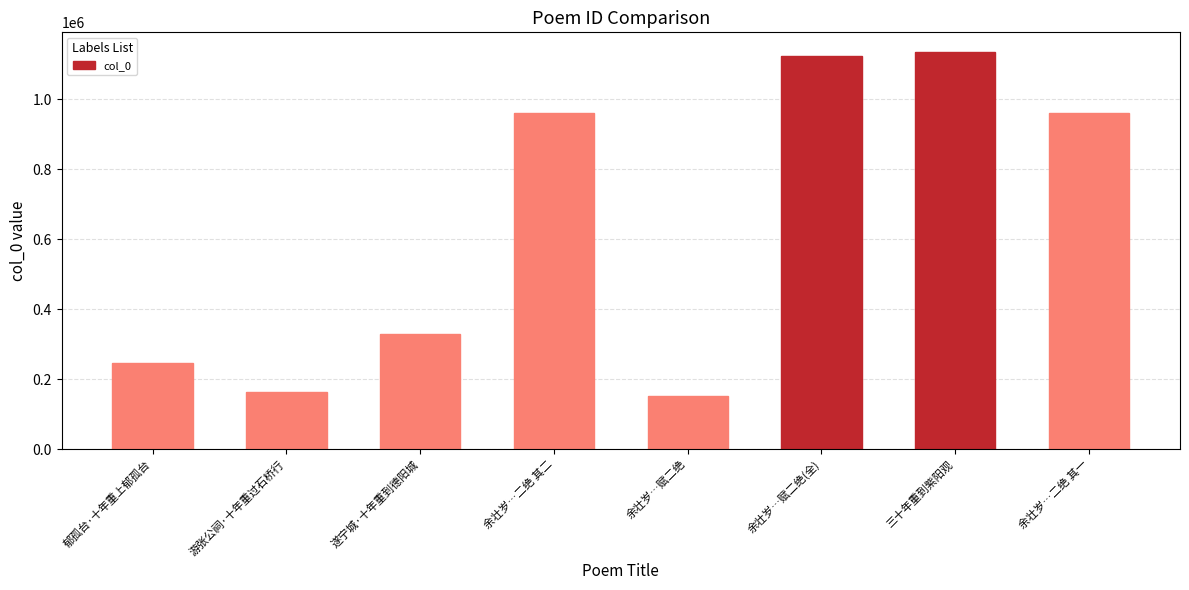

Is it true that the value at 余壮岁…二绝 其一 is 1711561?

False